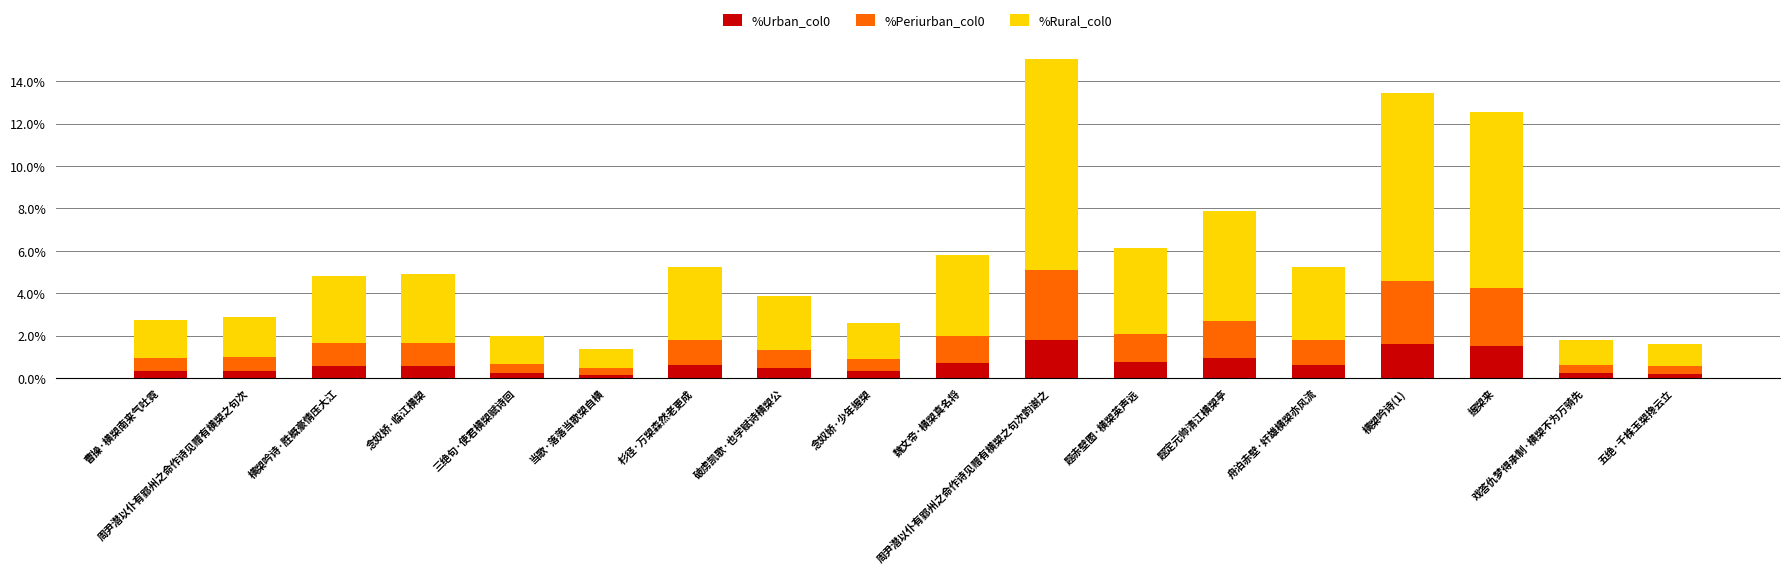

What is the highest value of the %Urban_col0 series?

1.8